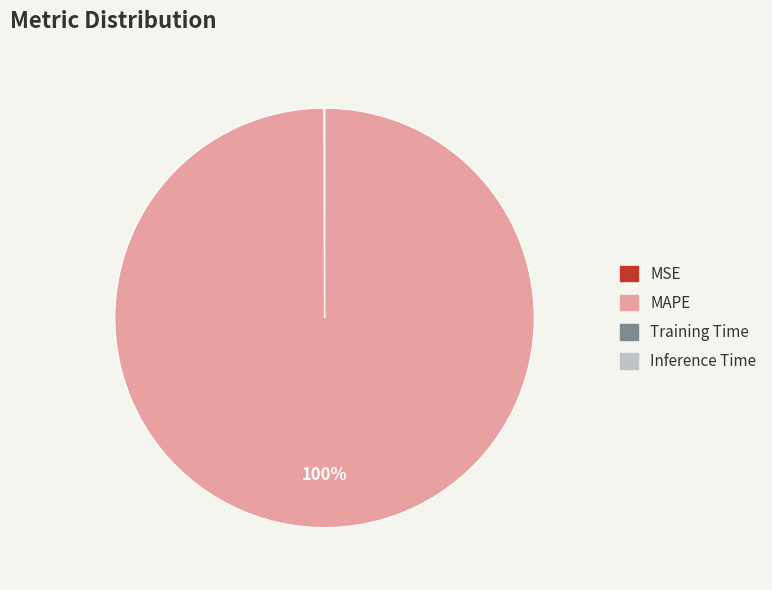

Which slice is the largest?

MAPE